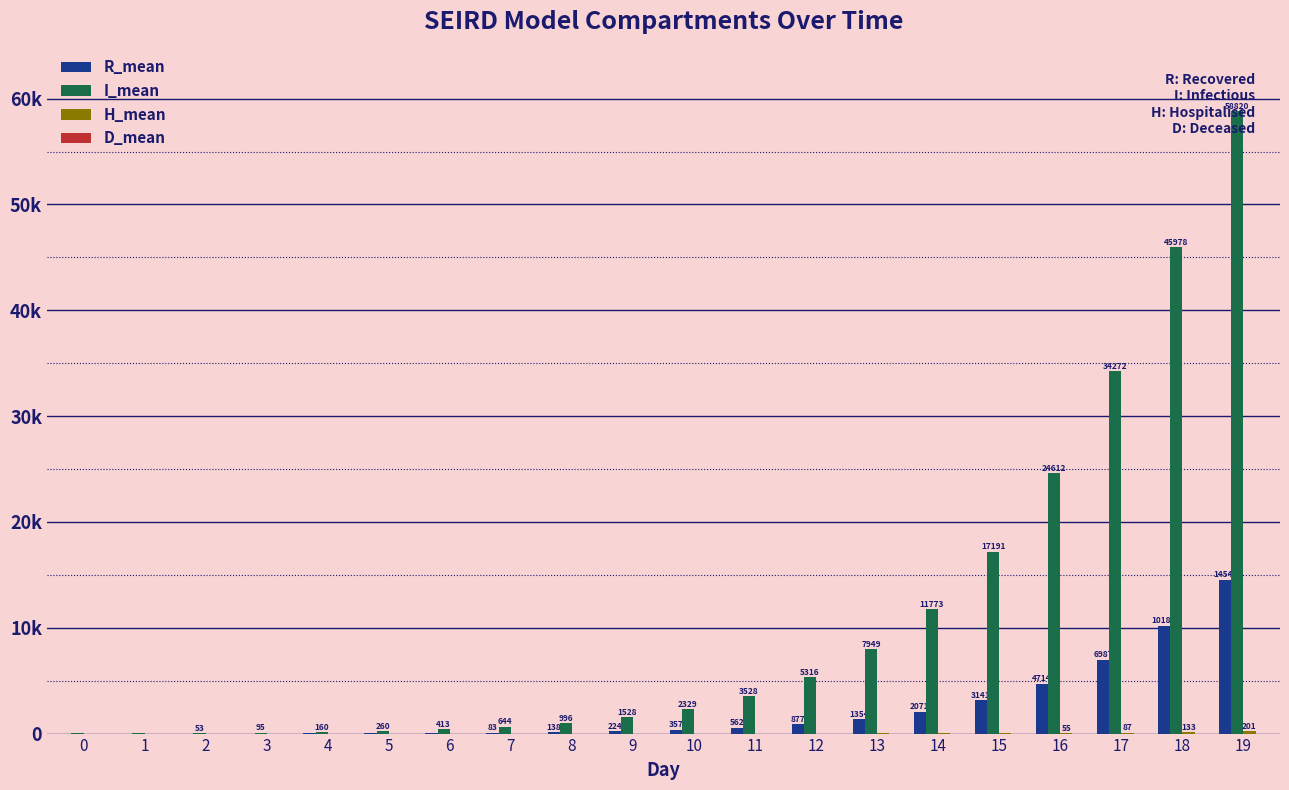

The H_mean series shows 0.1 at 7. True or false?

False